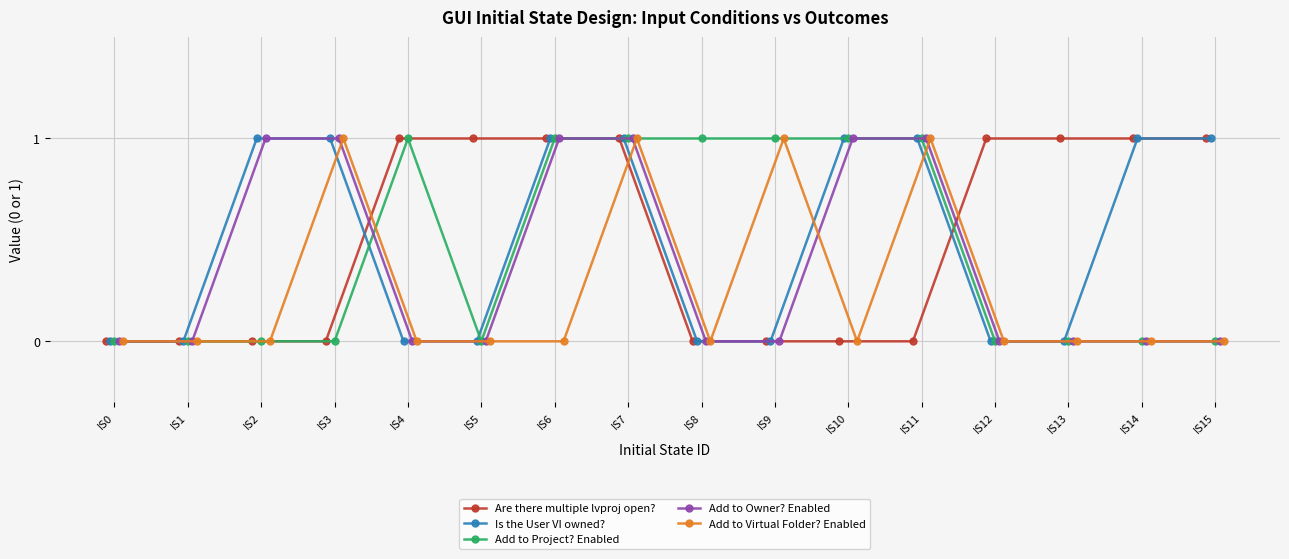

At IS12, list the series in order from largest to smallest.

Are there multiple lvproj open?, Is the User VI owned?, Add to Project? Enabled, Add to Owner? Enabled, Add to Virtual Folder? Enabled